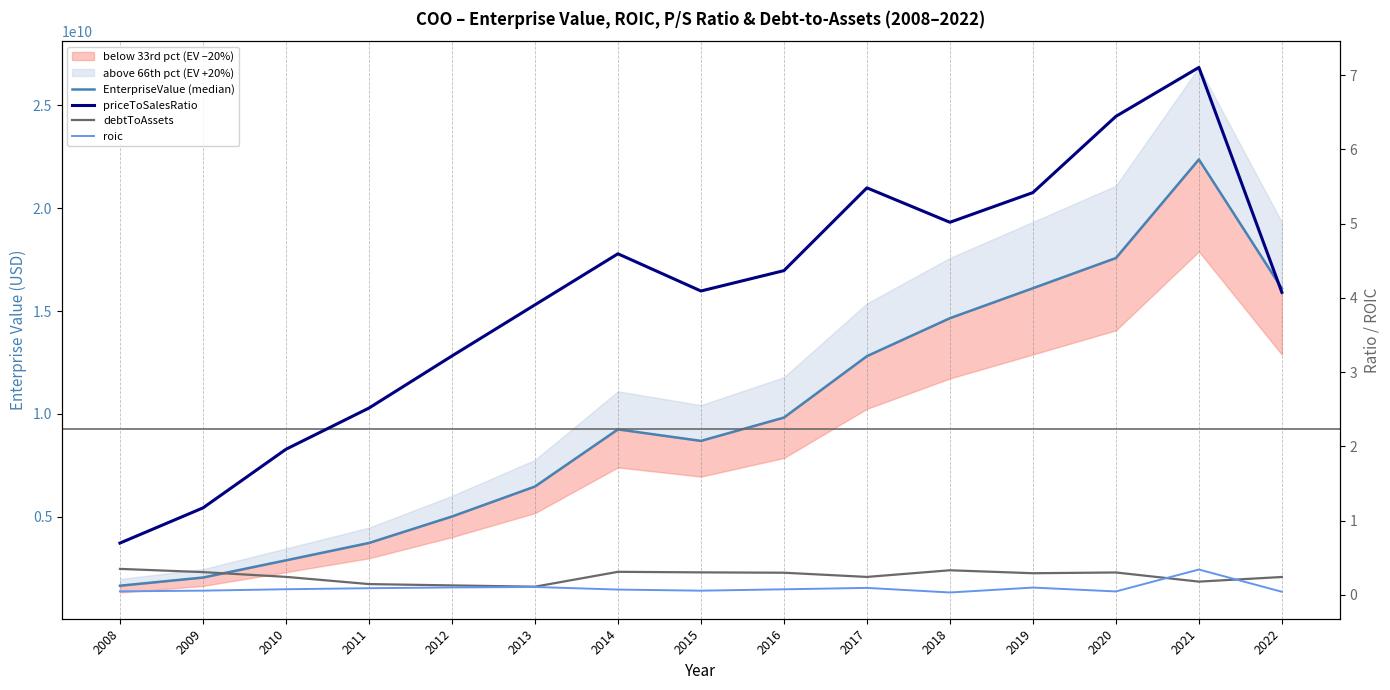

Which category has the lowest value across all series?

2018